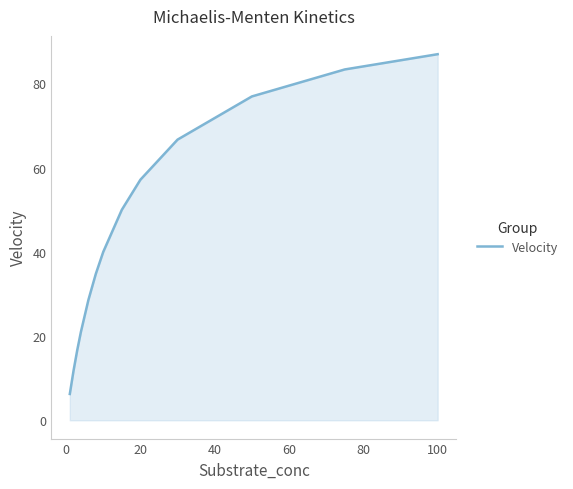

How many series are shown in this chart?

1